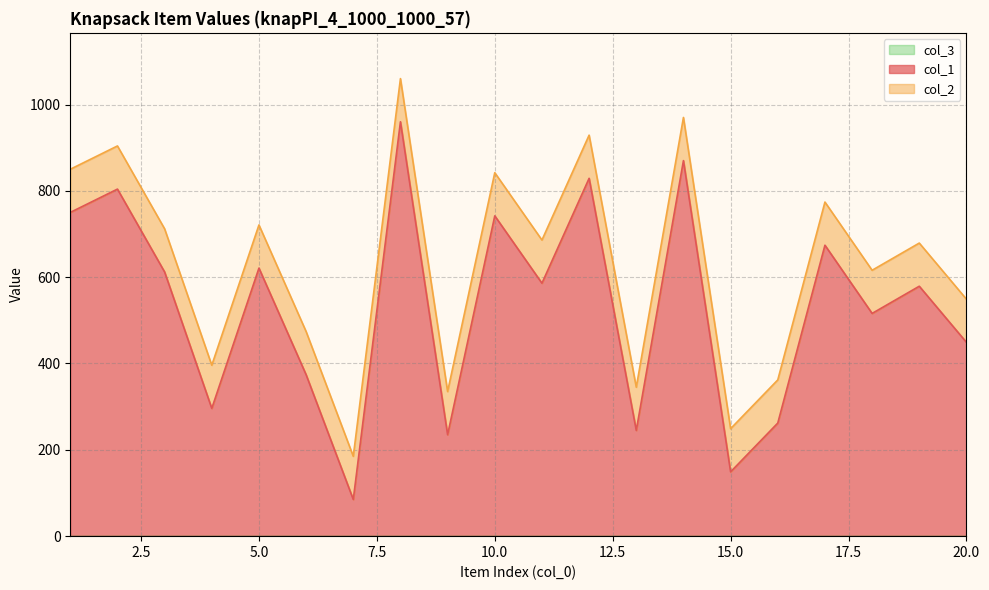

What is the minimum value shown in the chart?

85